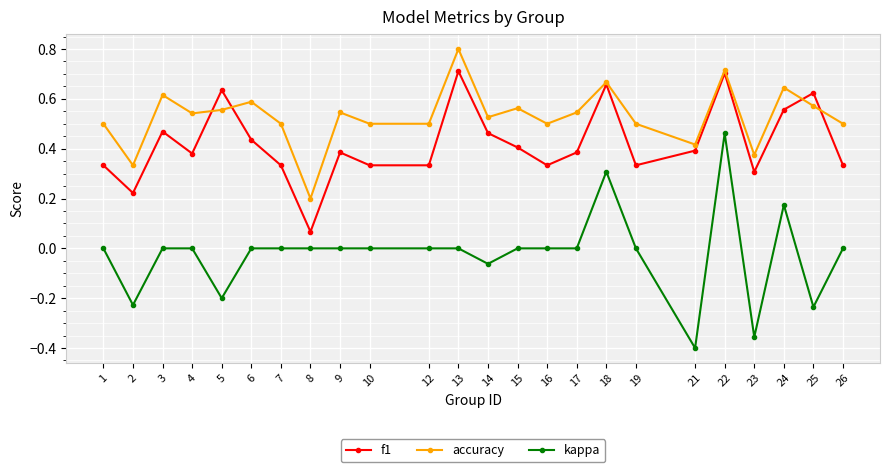

True or false: f1 and accuracy cross at least once.

True